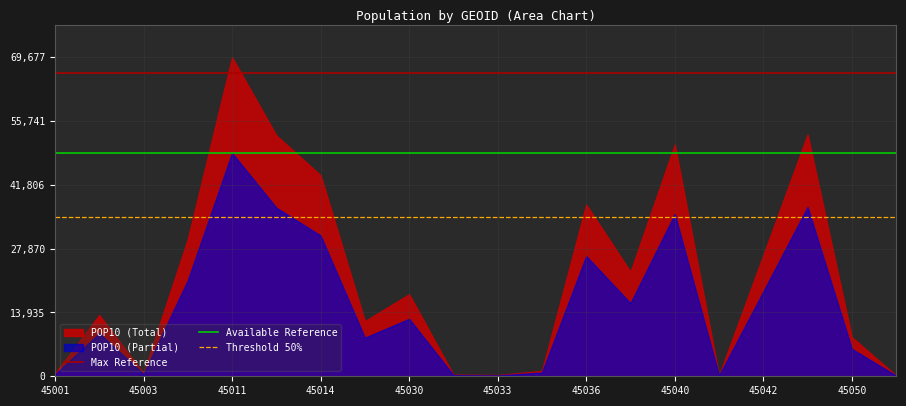

What is the highest value of the Max Reference series?

66193.1